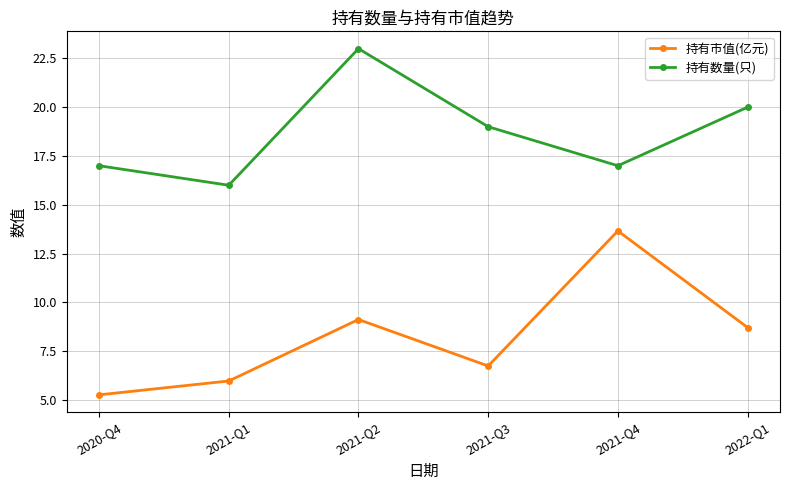

The value of 持有市值(亿元) at 2020-Q4 is 1.6. True or false?

False